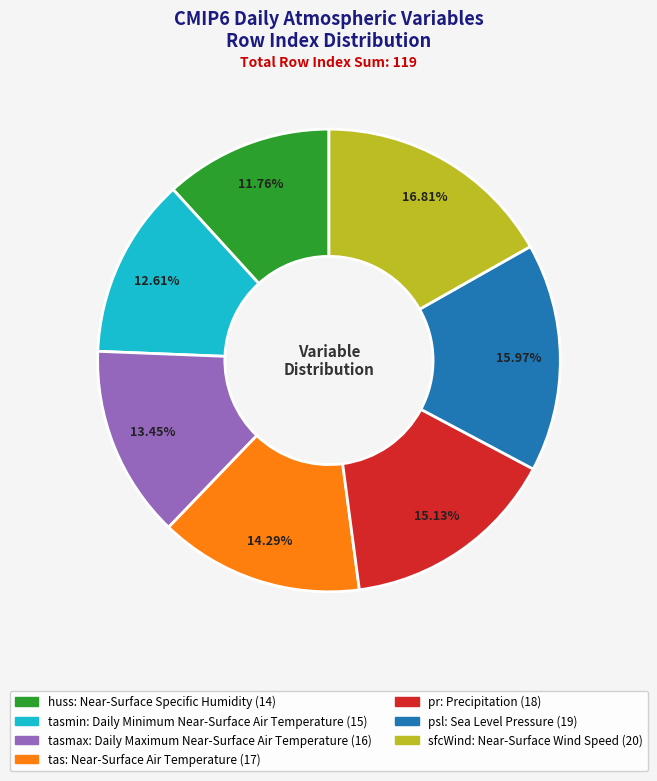

Does any single category account for the majority?

No